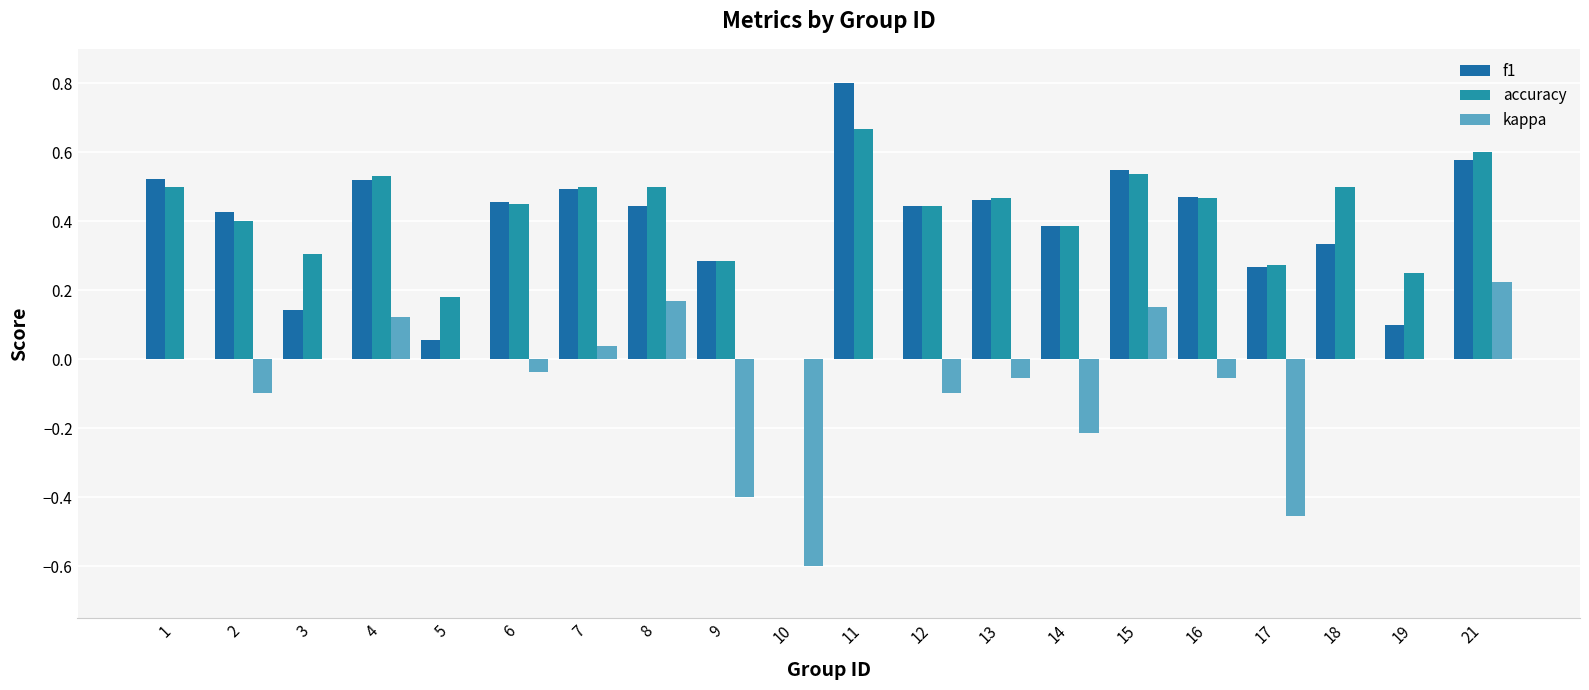

Which category has the highest value across all series?

11